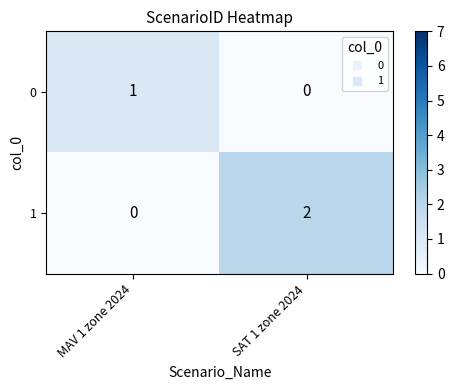

Is it true that 1 equals -1 at MAV 1 zone 2024?

False